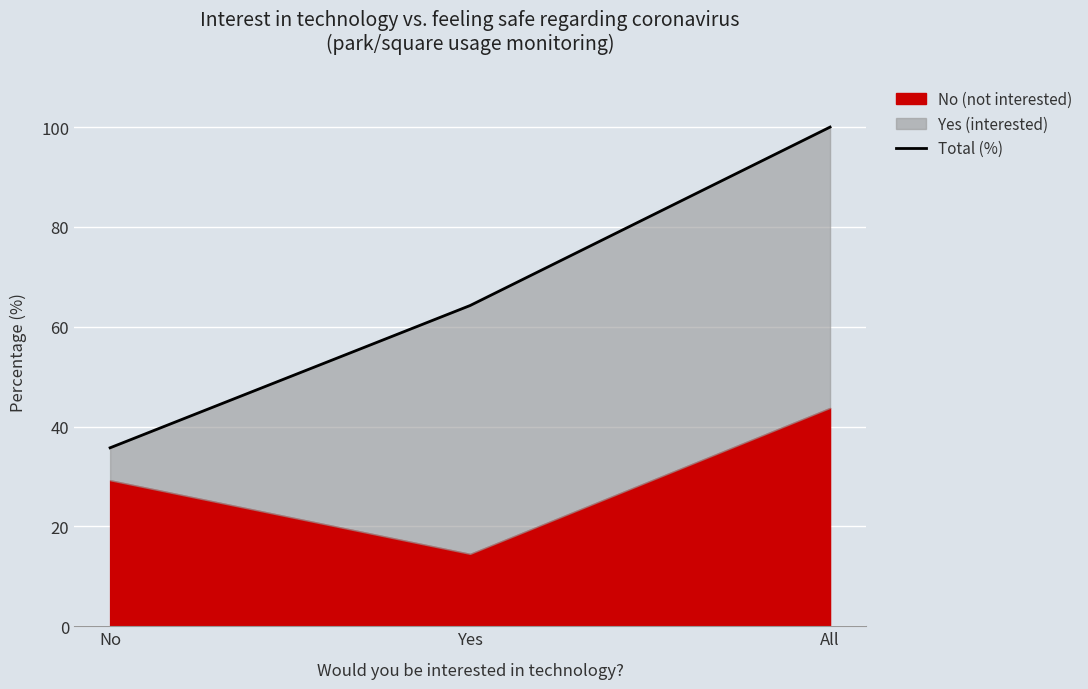

What is the minimum value shown in the chart?

35.8